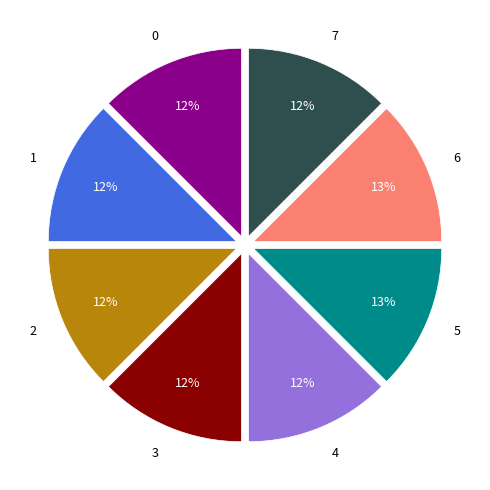

What percentage is the 1 slice, to the nearest percent?

12%